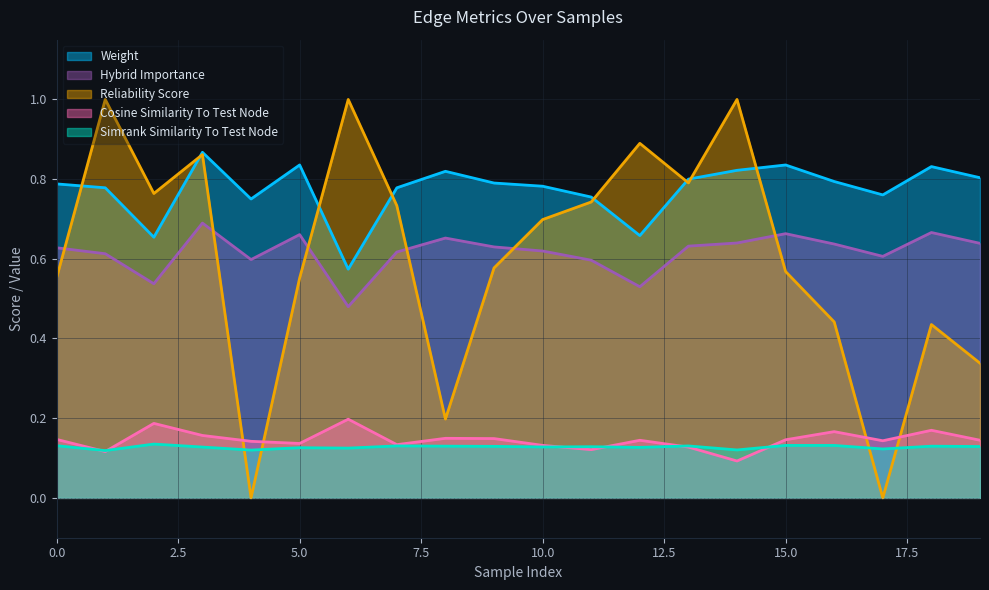

True or false: hybrid_importance and cosine_similarity_to_test_node intersect in this chart.

False